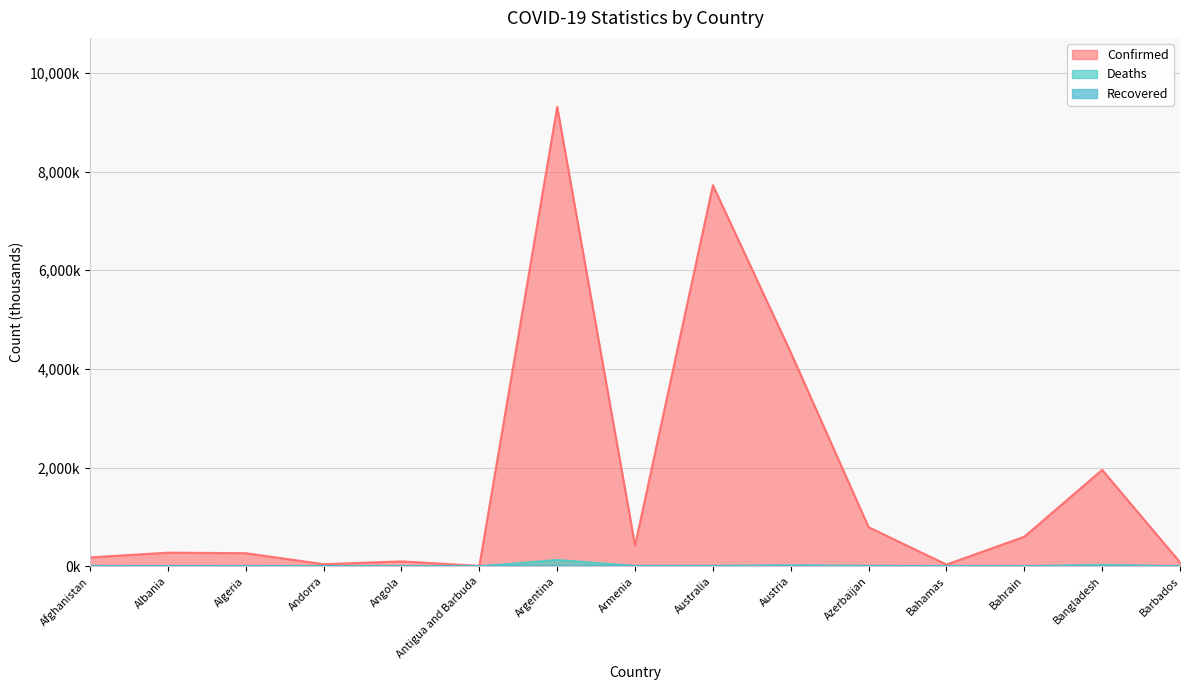

What is the minimum value for Deaths?

0.1